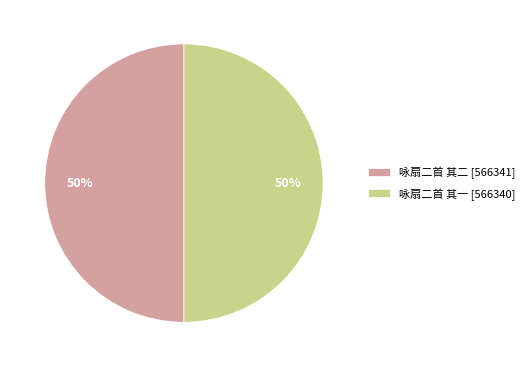

To the nearest percent, what percentage of the pie is 咏扇二首 其二 [566341]?

50%